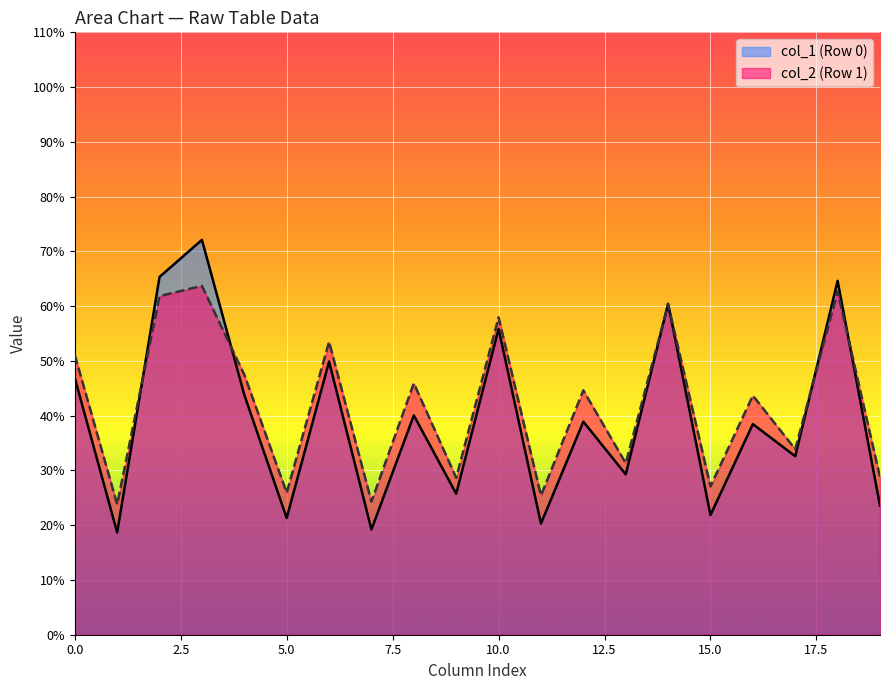

True or false: col_1 (Row 0) has a value of 21.3 at 5.0.

True